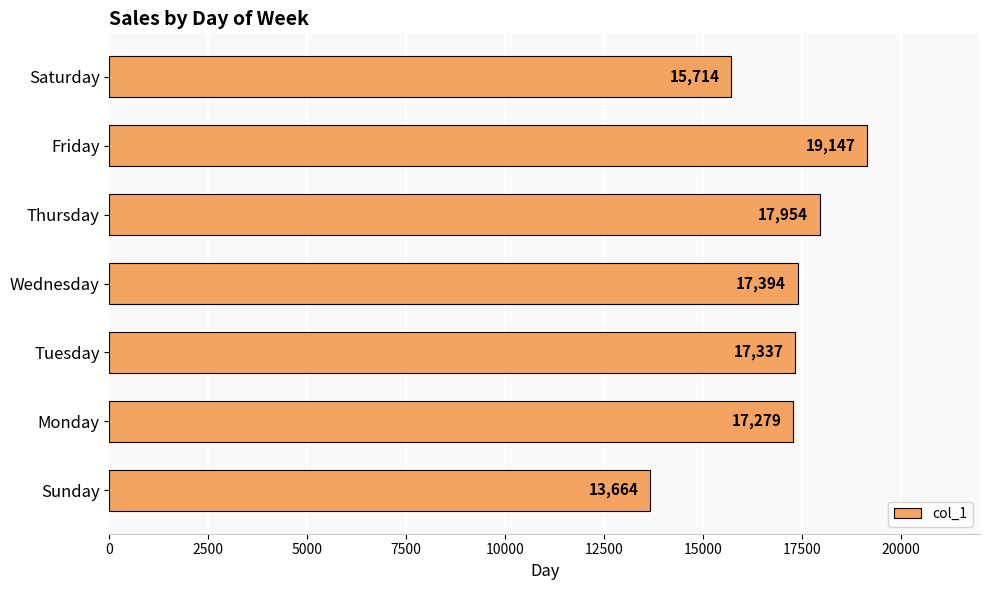

What is the change in value from Sunday to Friday?

+5483